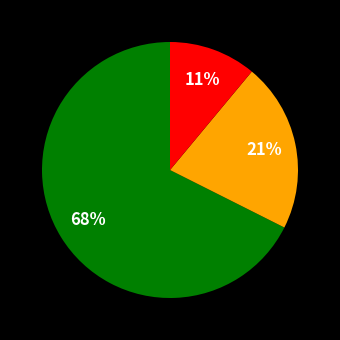

To the nearest percent, what is the difference between the largest and smallest slice percentages?

57%